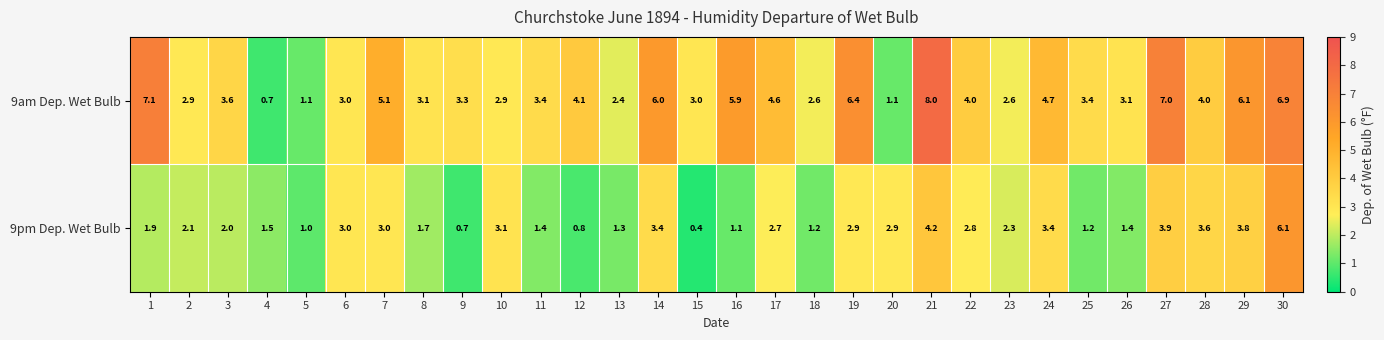

Which label corresponds to the largest value in the chart?

21